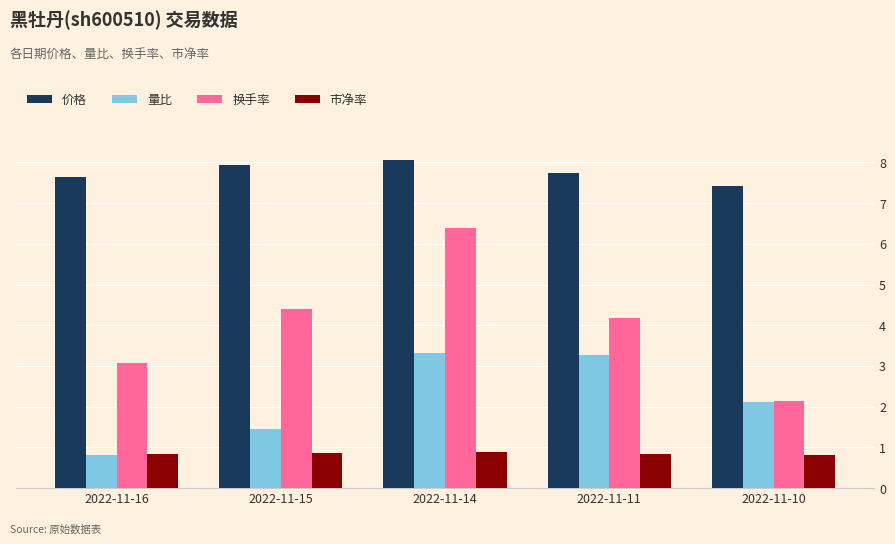

Which series has the largest range (max minus min)?

换手率